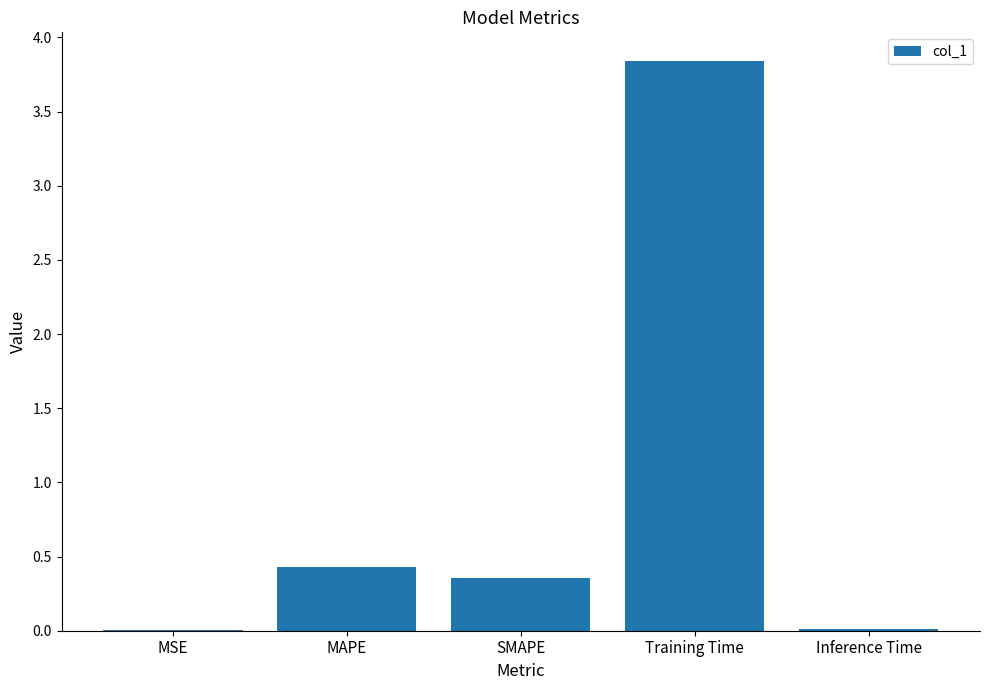

Is it true that the value at SMAPE is 0.2?

False